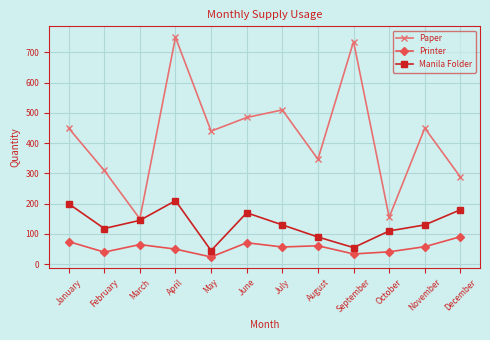

Which series has the largest total across all categories?

Paper